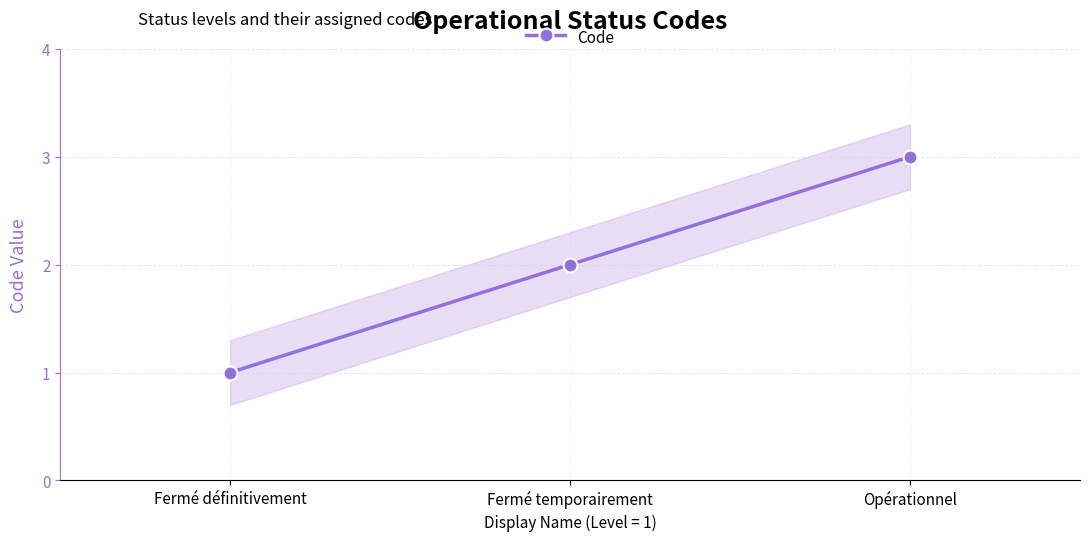

Rank the categories by value from highest to lowest.

Opérationnel, Fermé temporairement, Fermé définitivement